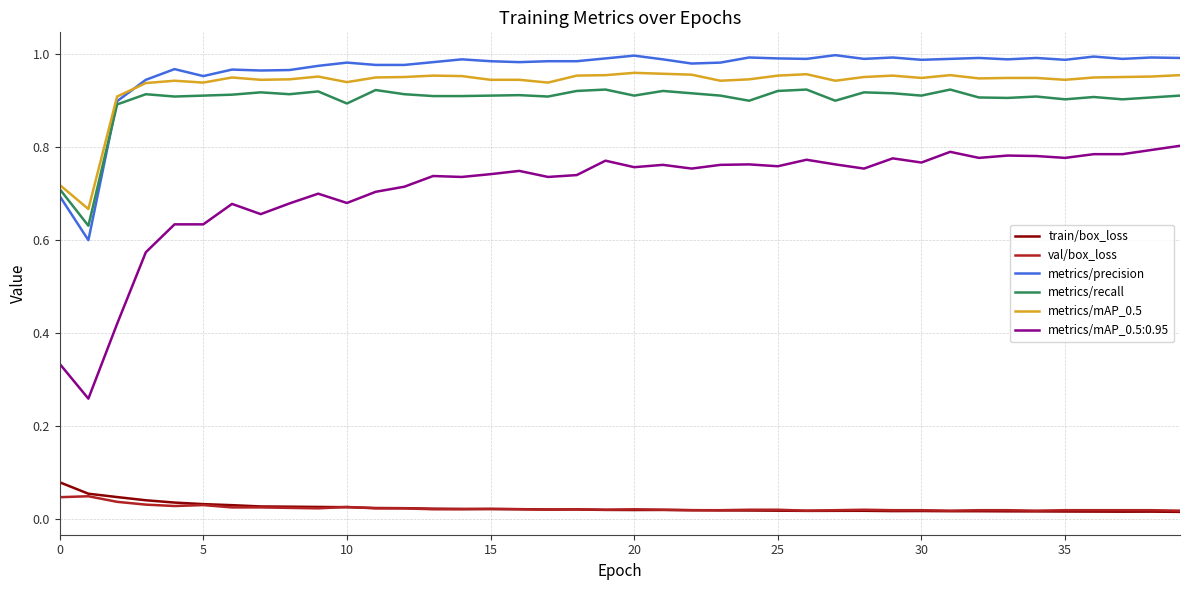

Which series has the largest range (max minus min)?

metrics/mAP_0.5:0.95